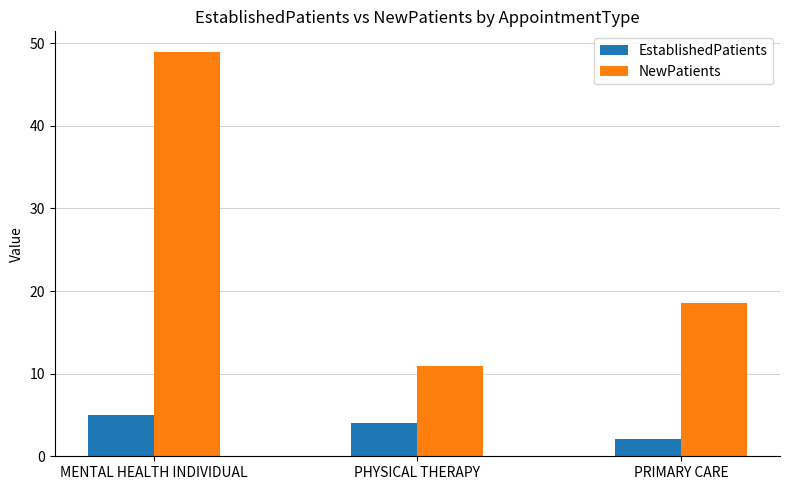

What is the total value across all series at MENTAL HEALTH INDIVIDUAL?

54.0